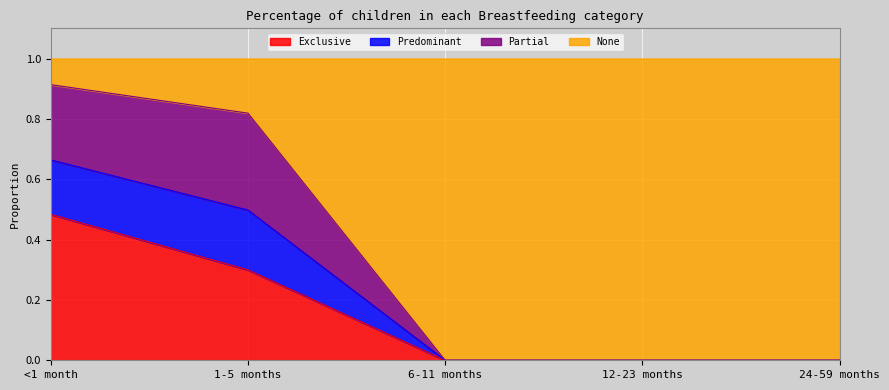

Which category has the highest value in the Exclusive series?

<1 month